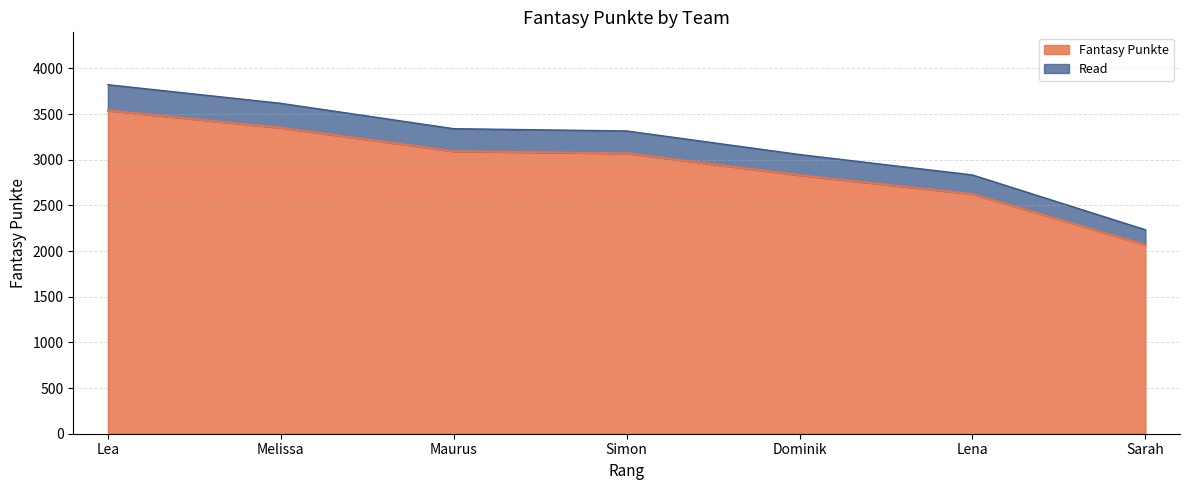

Reading left to right, list all the values displayed in this chart.

3538	3349	3092	3069	2830	2623	2067